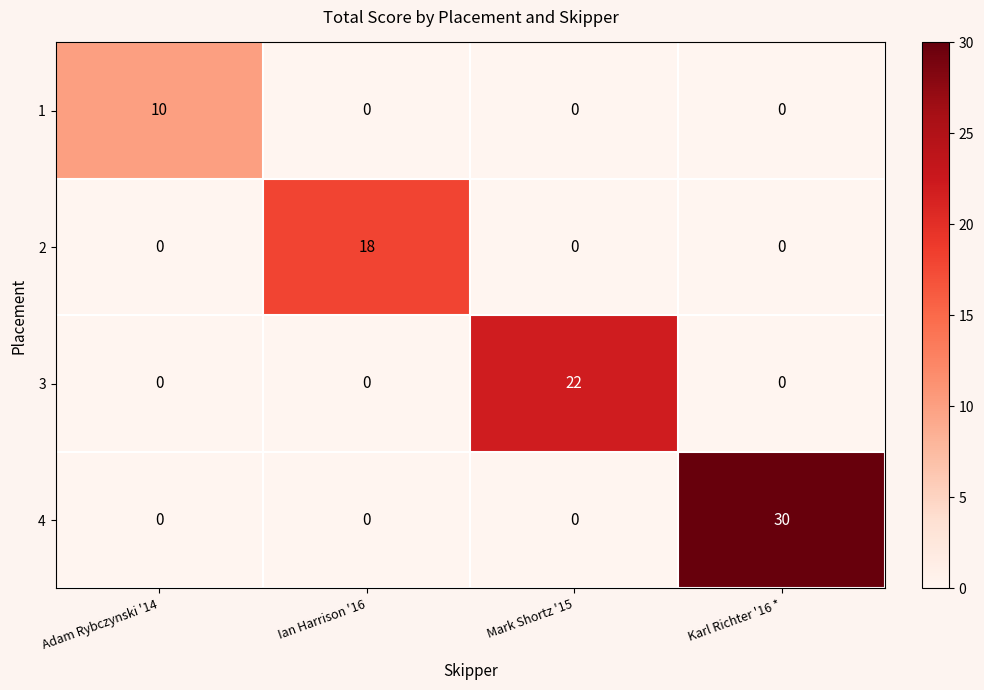

Which series has the largest total across all categories?

4